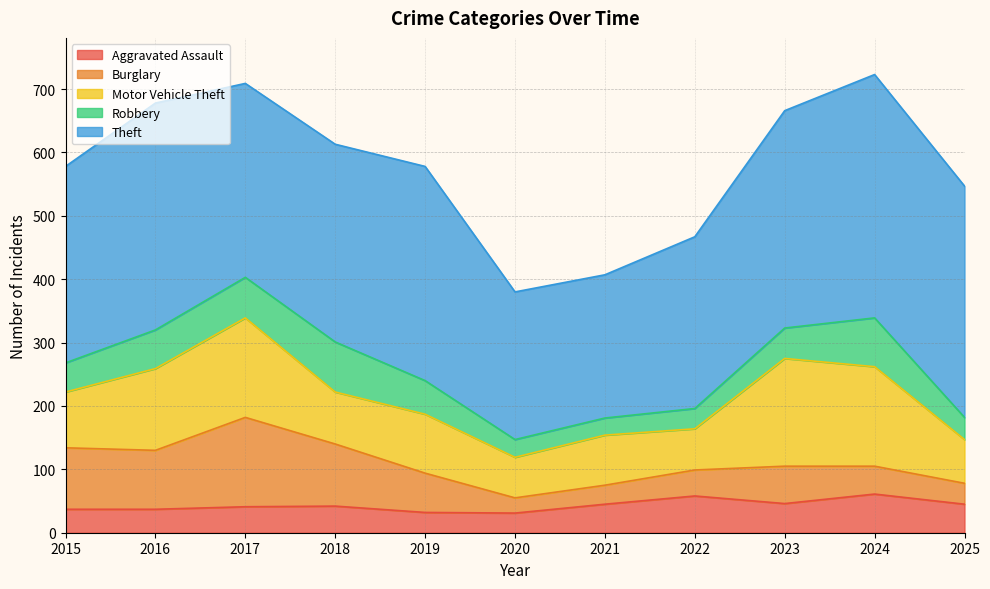

Reading left to right, what are all the values shown in this chart?

Aggravated Assault: 2015=37	2016=37	2017=41	2018=42	2019=32	2020=31	2021=45	2022=58	2023=46	2024=61	2025=45
Burglary: 2015=97	2016=93	2017=141	2018=98	2019=62	2020=24	2021=30	2022=41	2023=59	2024=44	2025=33
Motor Vehicle Theft: 2015=88	2016=129	2017=157	2018=82	2019=93	2020=64	2021=79	2022=65	2023=170	2024=157	2025=69
Robbery: 2015=46	2016=61	2017=64	2018=79	2019=53	2020=28	2021=27	2022=32	2023=48	2024=77	2025=35
Theft: 2015=310	2016=358	2017=306	2018=312	2019=338	2020=233	2021=226	2022=271	2023=343	2024=384	2025=365